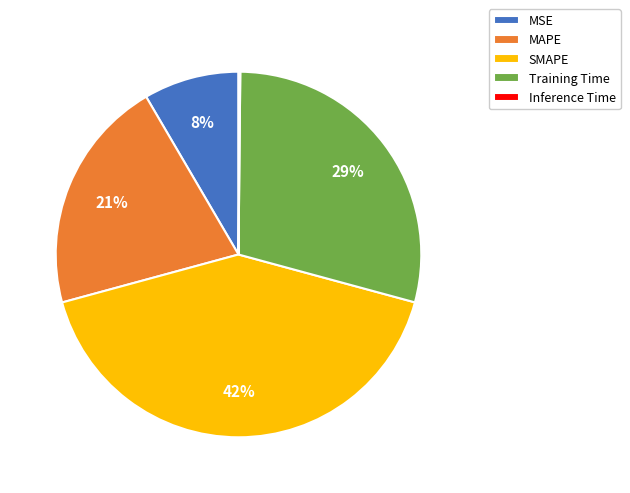

What percentage is the MSE slice, to the nearest percent?

8%